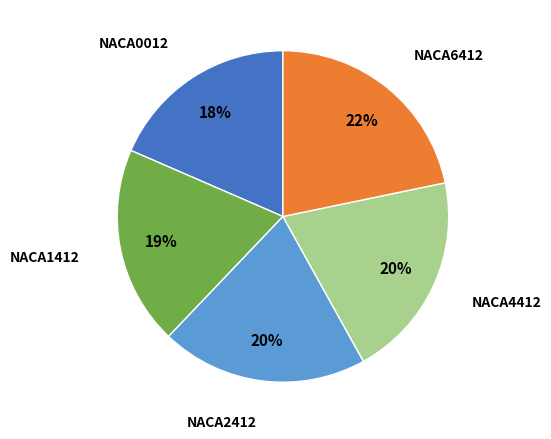

Combined, do NACA4412 and NACA2412 account for over 50%?

No